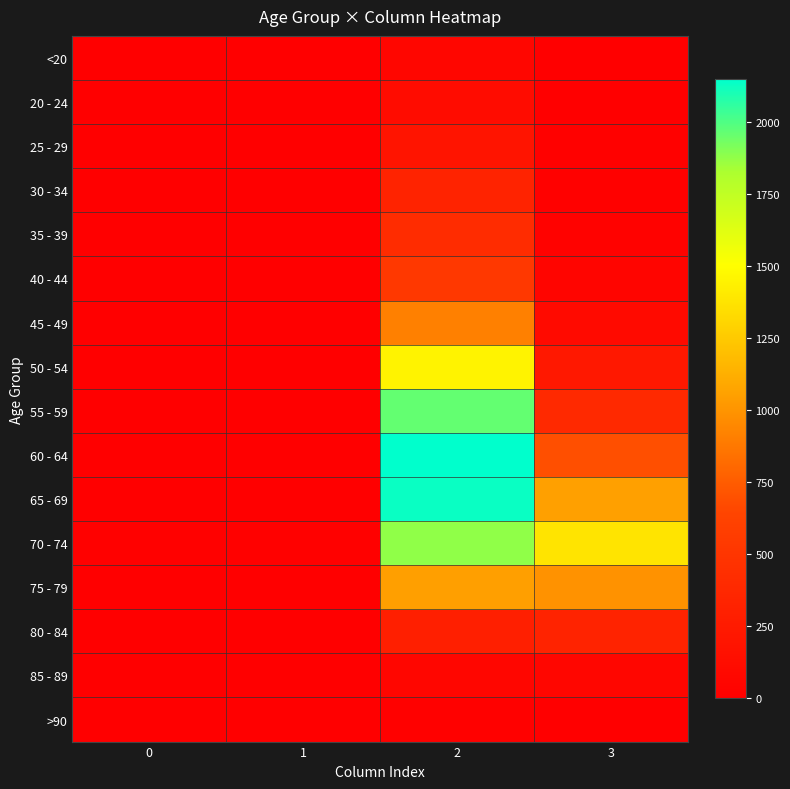

At 1, list the series in order from largest to smallest.

70 - 74, 75 - 79, 60 - 64, 55 - 59, 65 - 69, 80 - 84, 50 - 54, 30 - 34, <20, 35 - 39, 40 - 44, 45 - 49, 85 - 89, 20 - 24, 25 - 29, >90